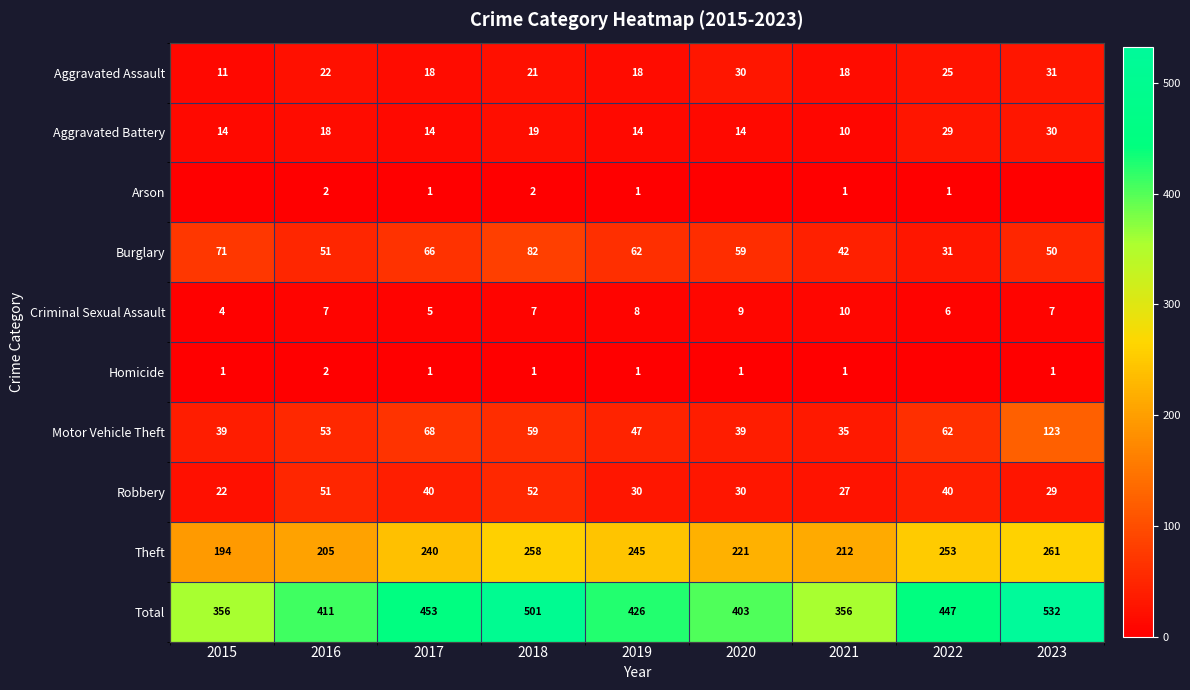

How many values in the Burglary series are below 59?

4